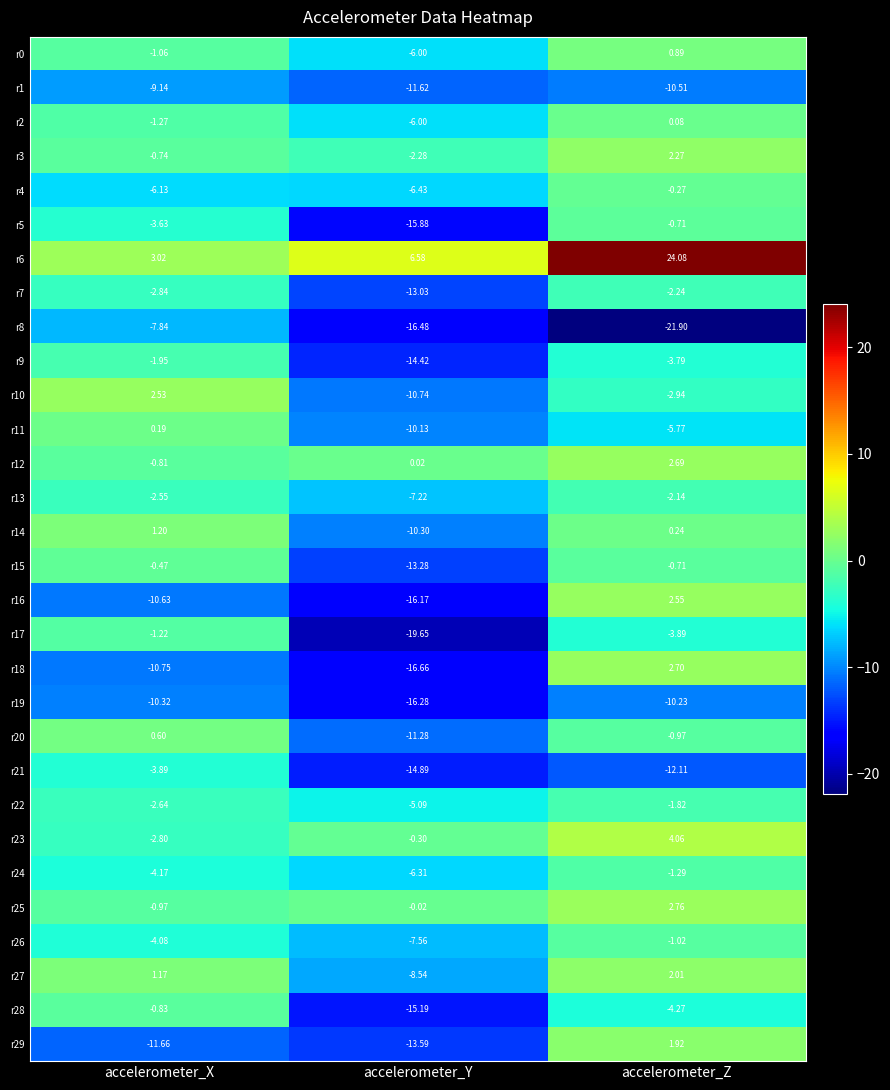

Rank the categories by r6 value from highest to lowest.

accelerometer_Z, accelerometer_Y, accelerometer_X